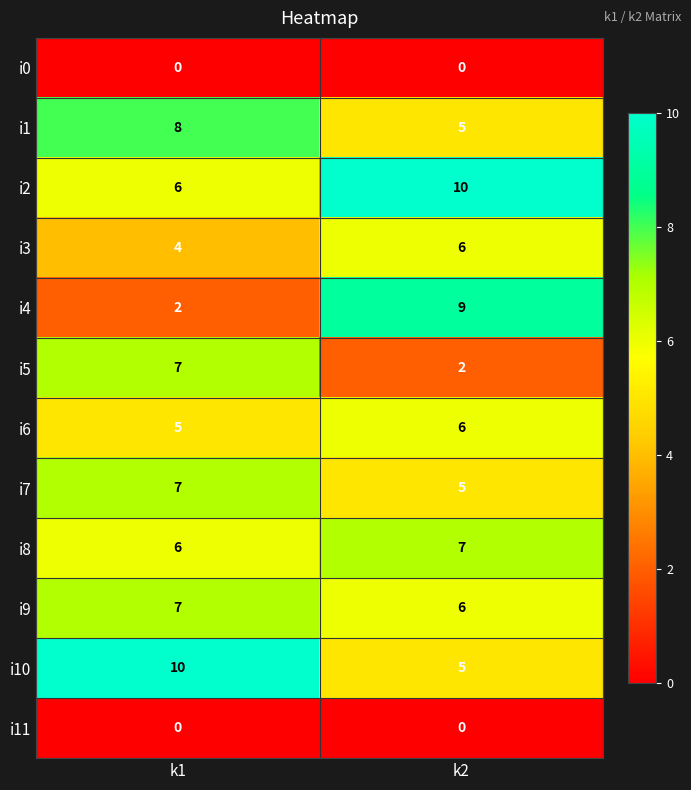

At which label does i9 reach its peak?

k1